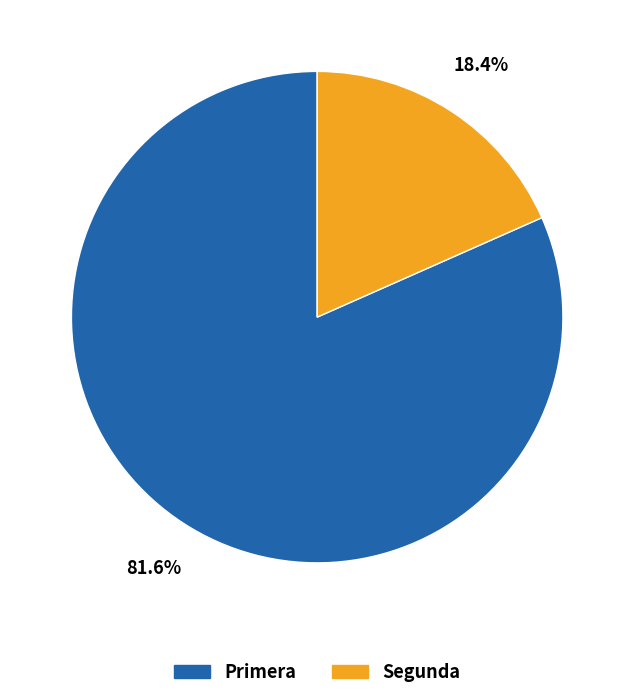

Combined, what portion of the pie is Segunda and Primera?

100.0%